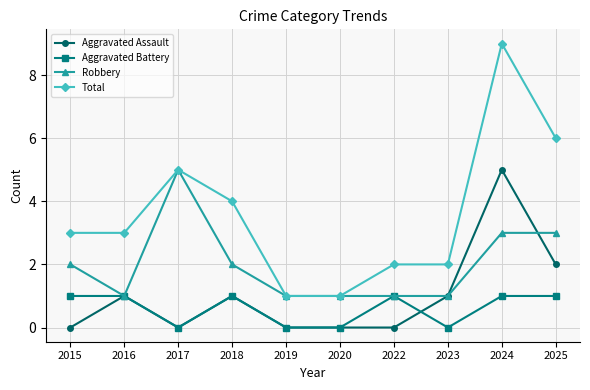

What is the value of the Total point at the 4th from the left?

4